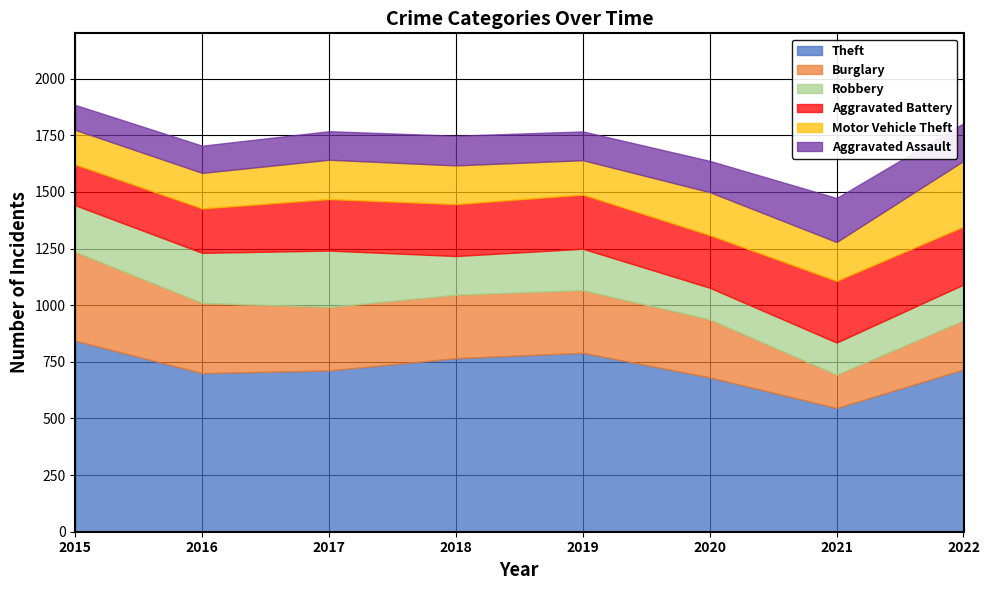

True or false: Motor Vehicle Theft has more than 2 points higher than both neighbors.

False